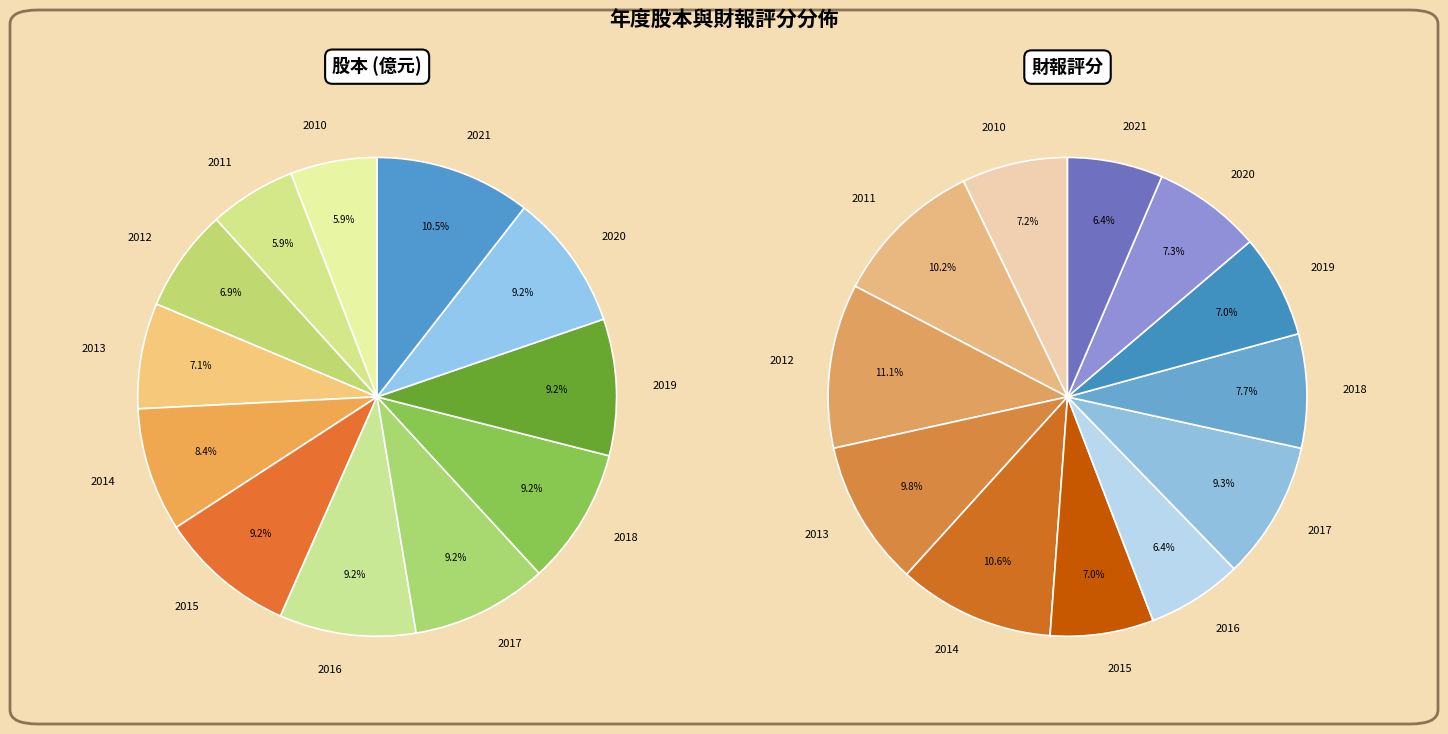

What is the change in value from 2014 to 2018?

+0.3